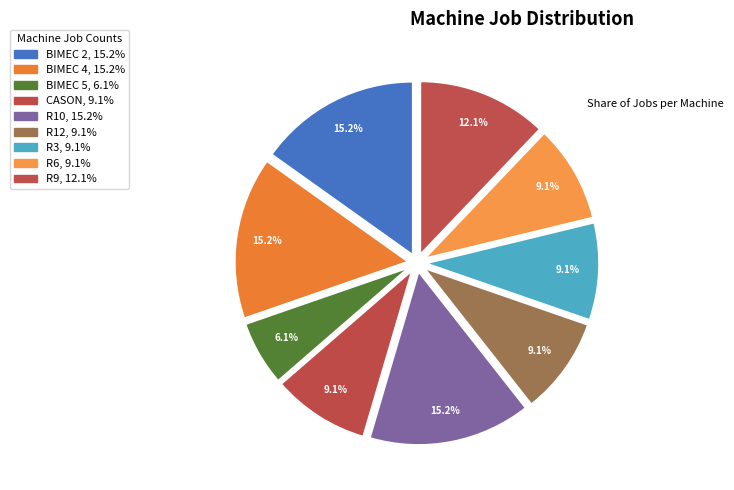

How many slices are in this pie chart?

9